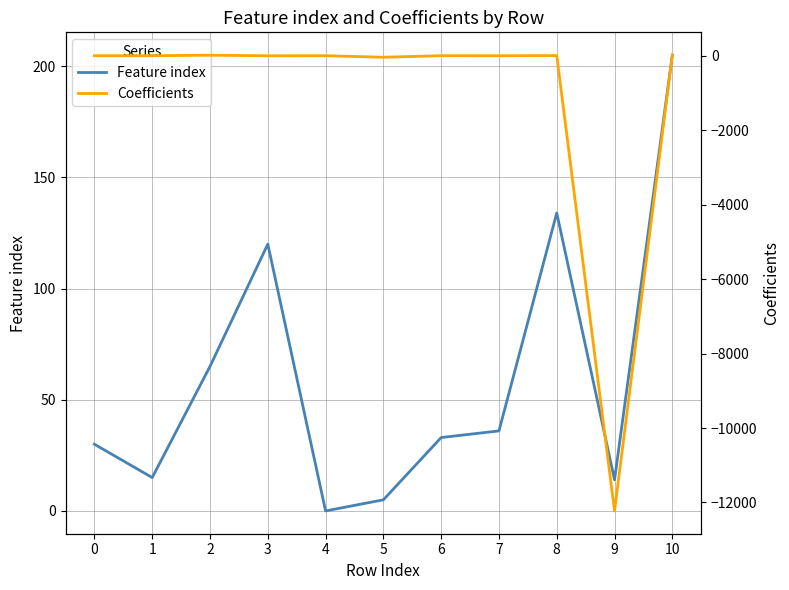

How many interior local peaks does the Coefficients series have?

4